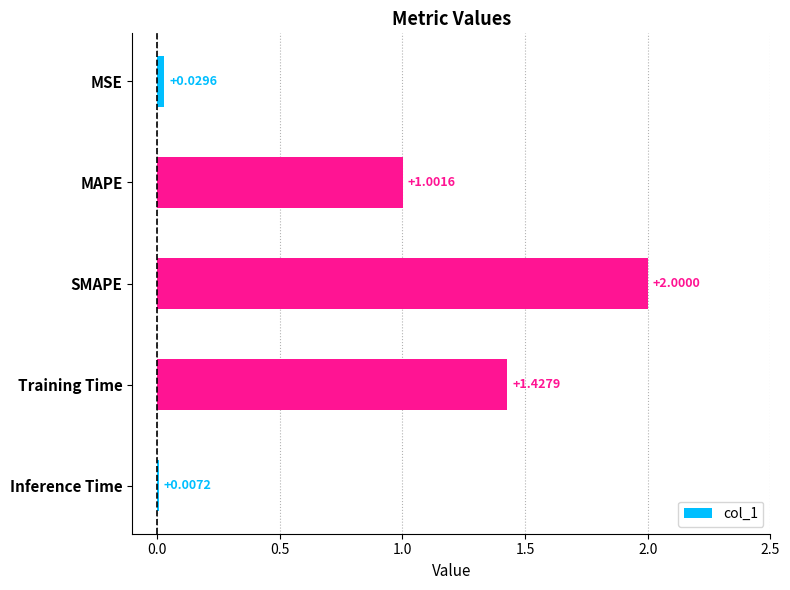

How many data points are above 1?

3